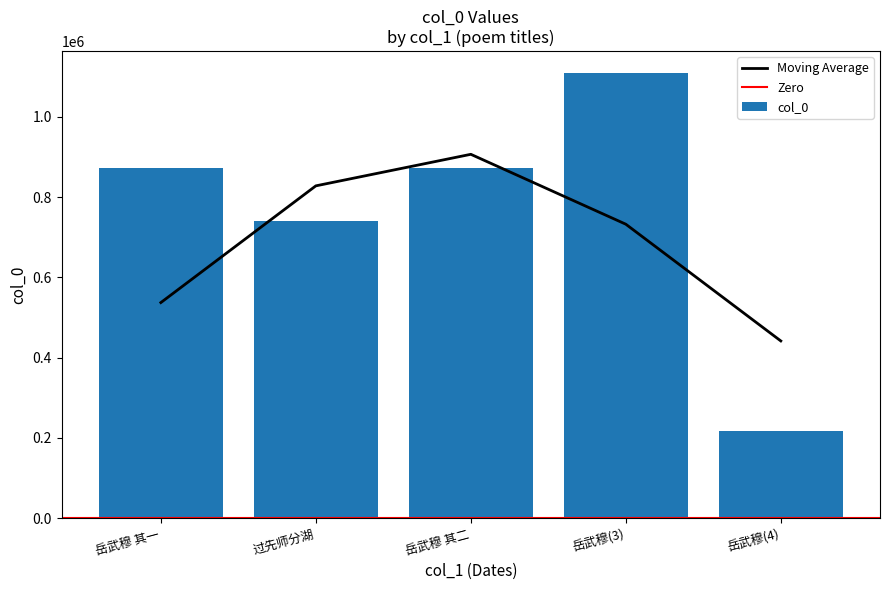

The col_0 series shows 739505 at 过先师分湖. True or false?

True